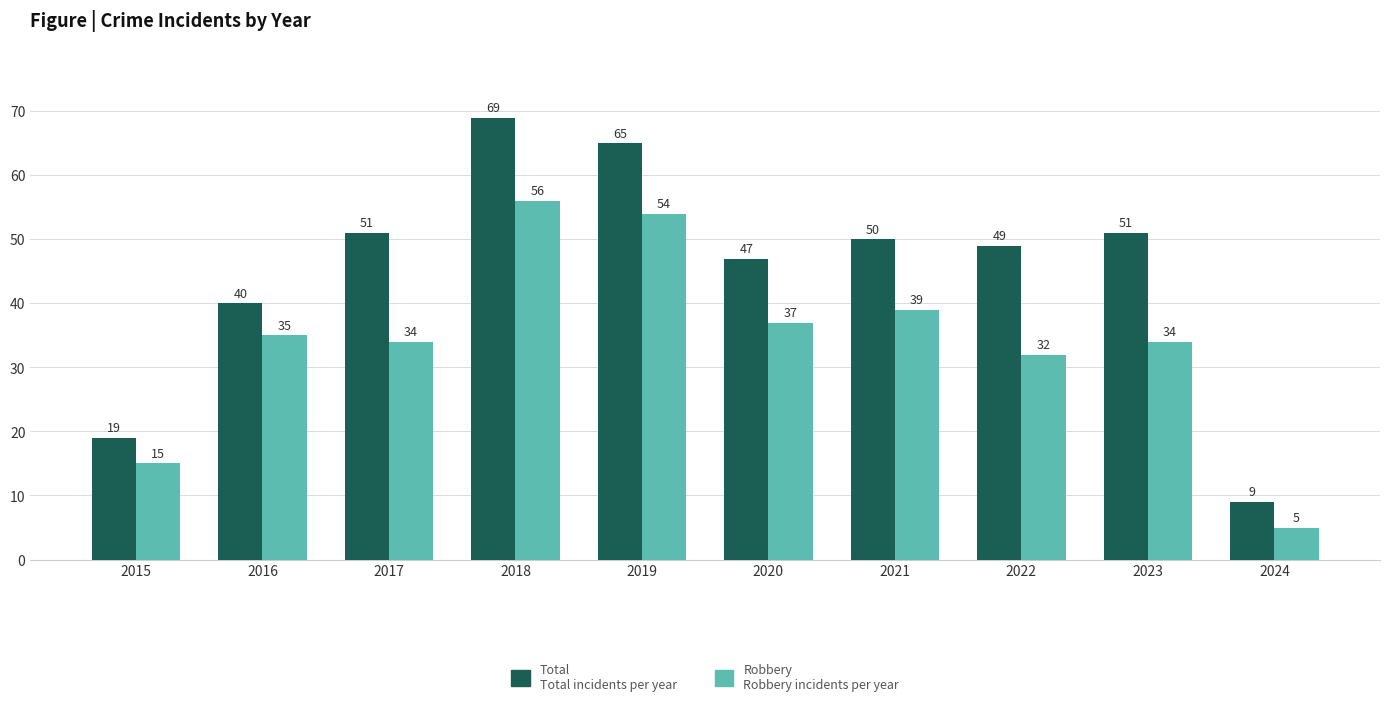

At which category is the sum across all series the highest?

2018